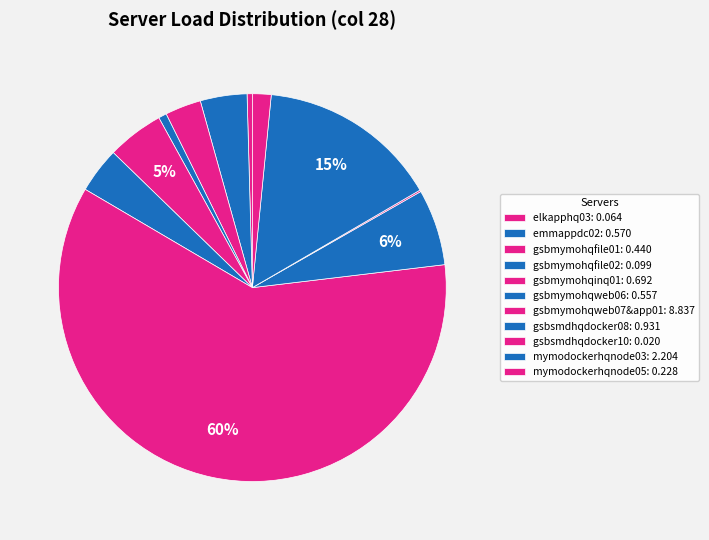

To the nearest percent, what is the difference between the gsbmymohqfile01 and gsbmymohqinq01 slice percentages?

2%